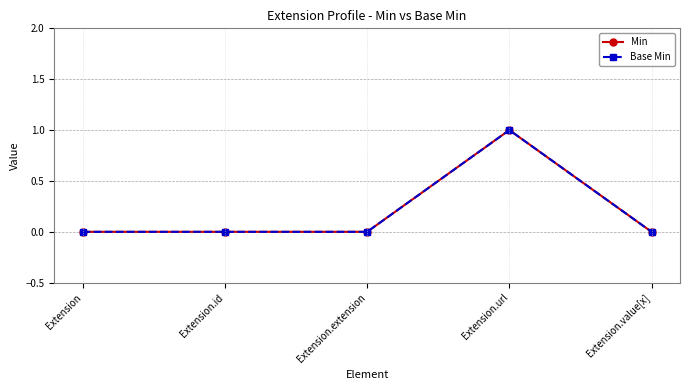

Rank the series by their maximum value, from lowest to highest.

Min, Base Min